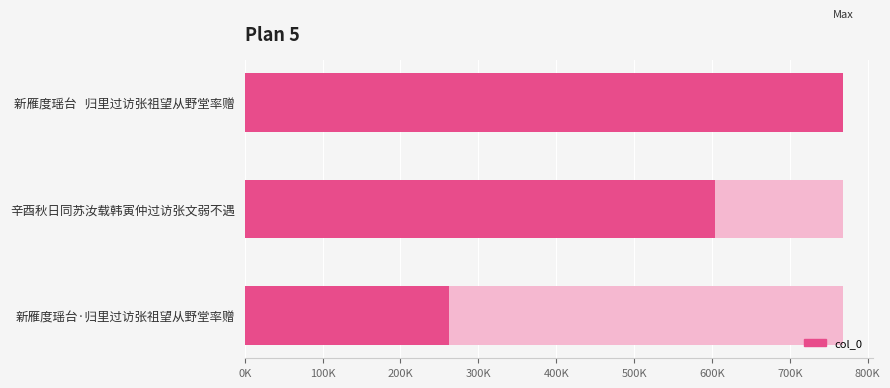

What is the maximum value shown in the chart?

767969